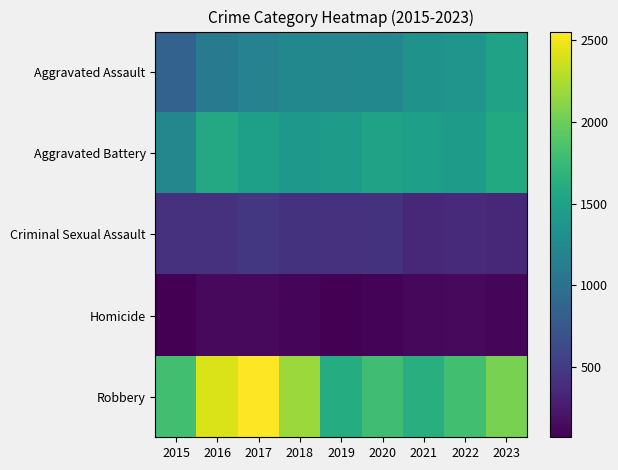

What is the spread (max minus min) of values at 2020?

1692